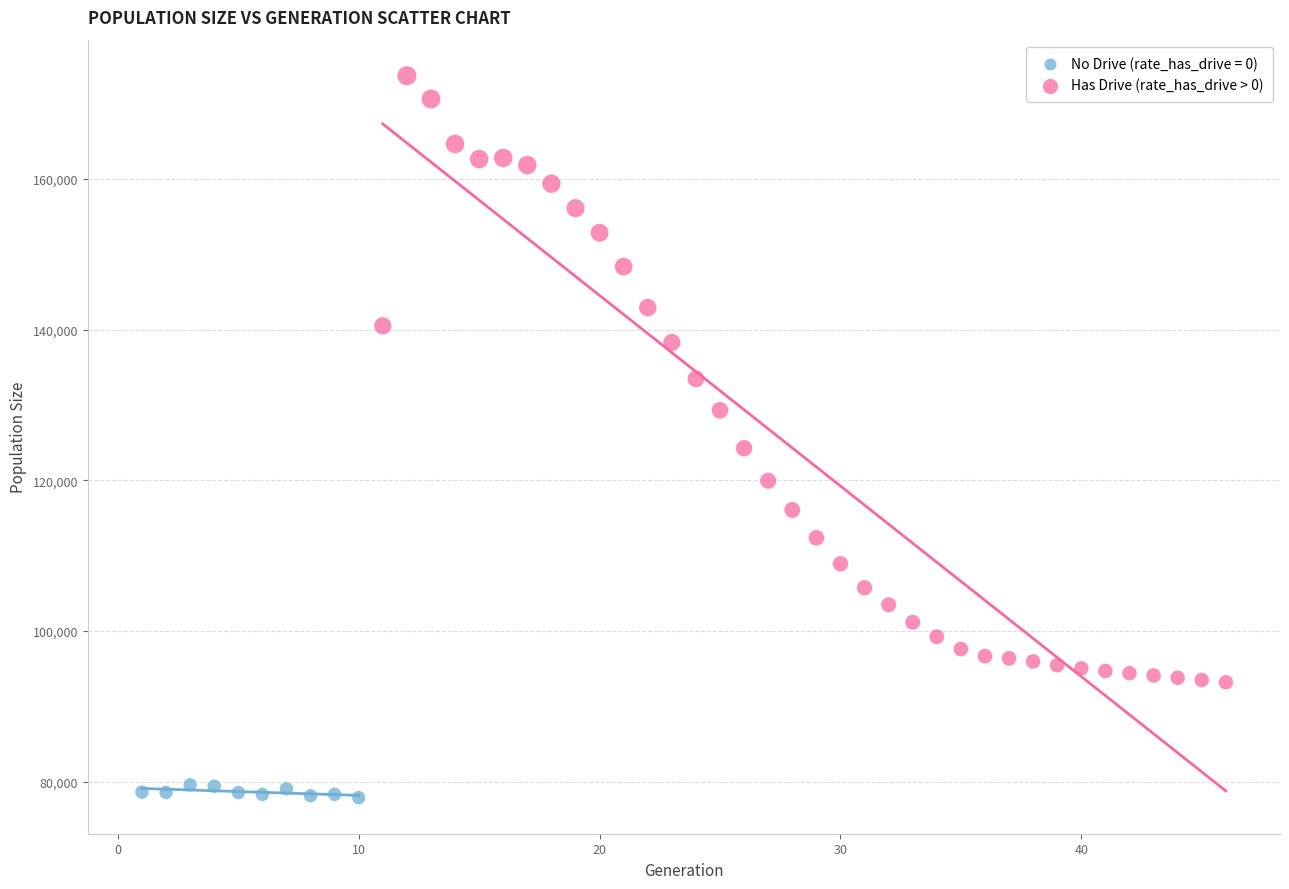

Which series contains the highest Y value?

Has Drive (rate_has_drive > 0)